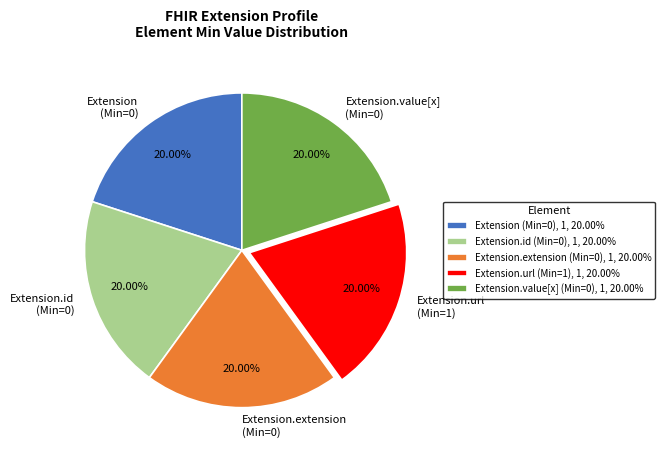

Do Extension.url (Min=1) and Extension.id (Min=0) together represent more than half of the pie?

No